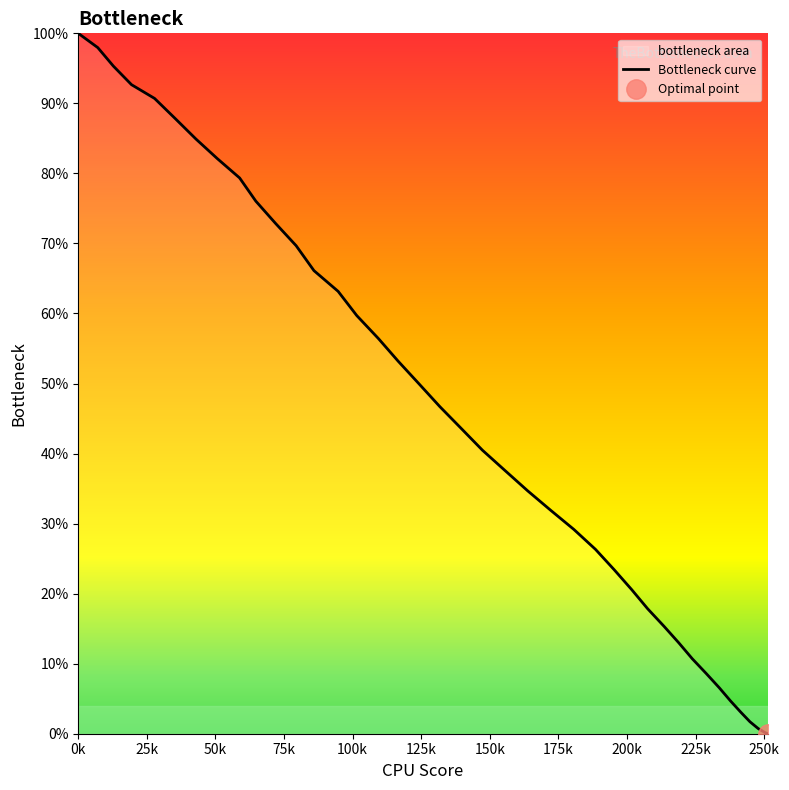

How many data points does each series have?

40